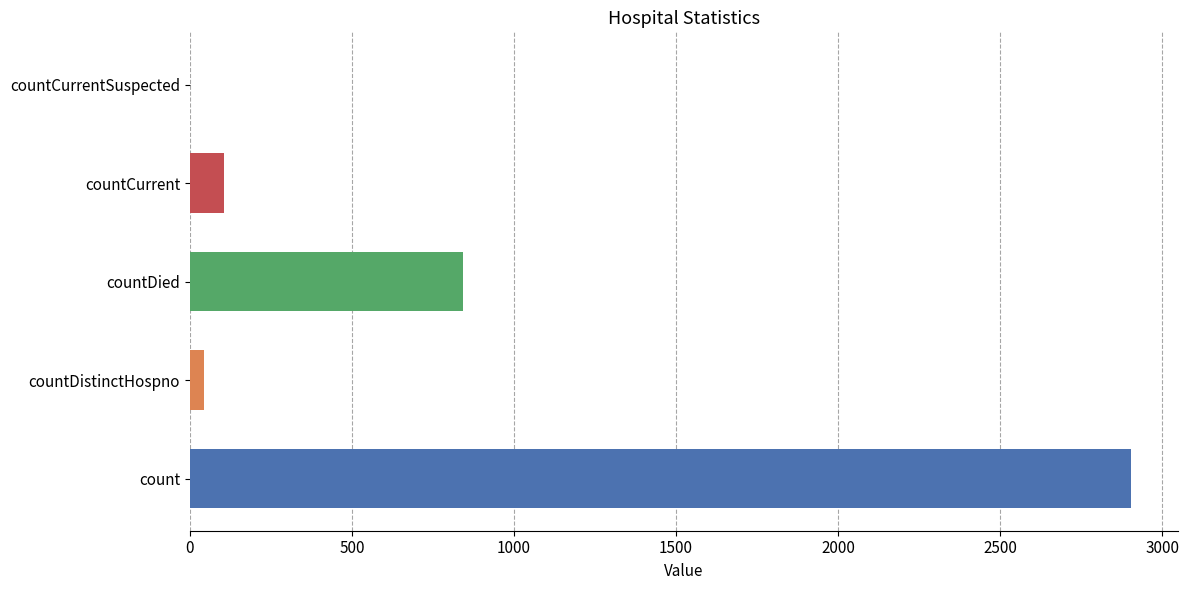

Where is the data nearest to the value 1451?

countDied